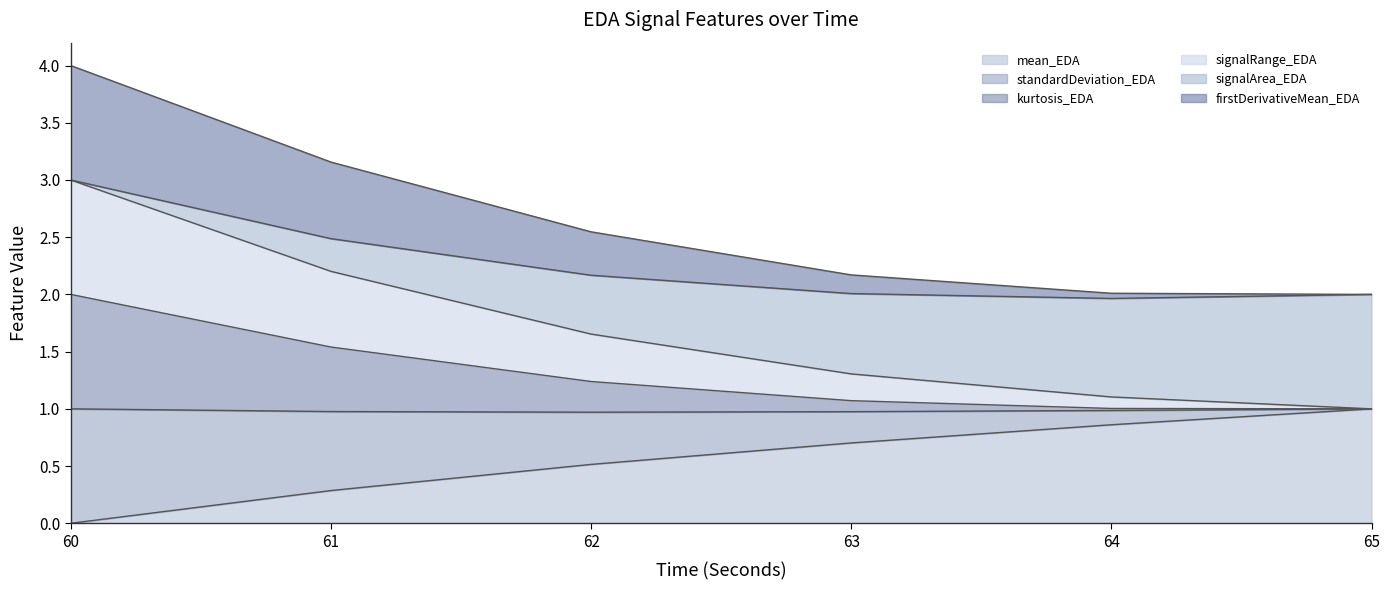

What is the value of the mean_EDA point at the 3rd from the left?

0.5